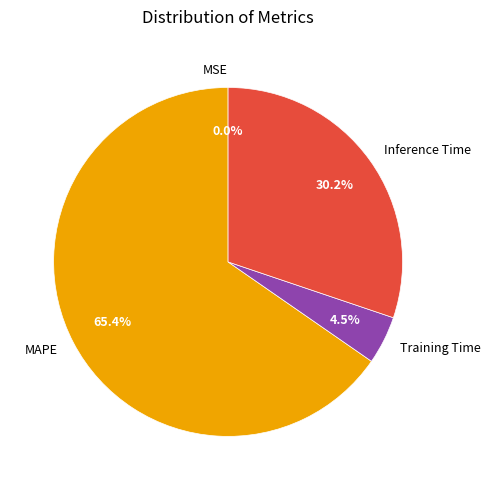

To the nearest percent, what is the difference between the largest and smallest slice percentages?

65%